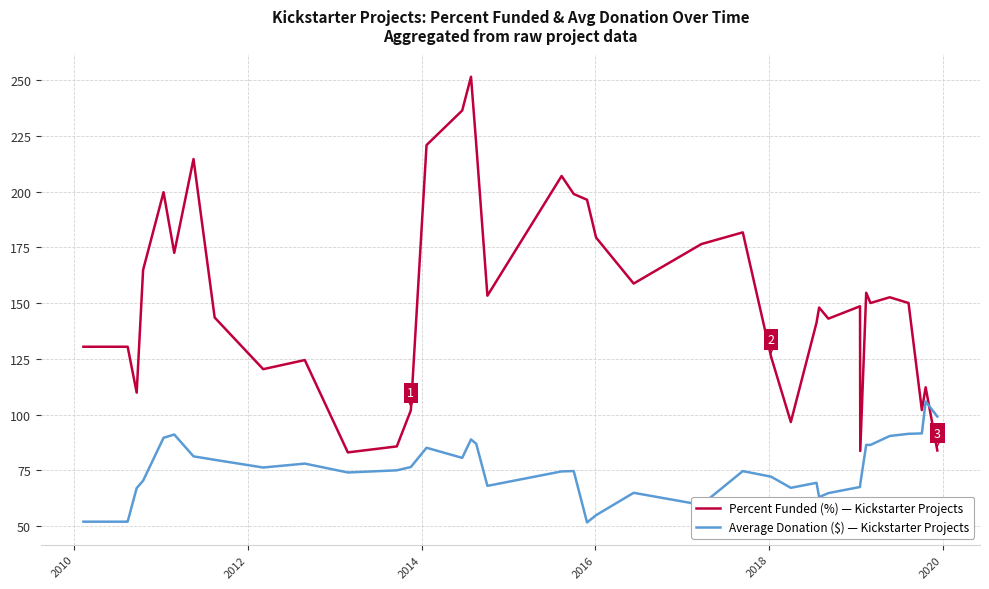

Which series has the largest range (max minus min)?

Percent Funded (%) — Kickstarter Projects